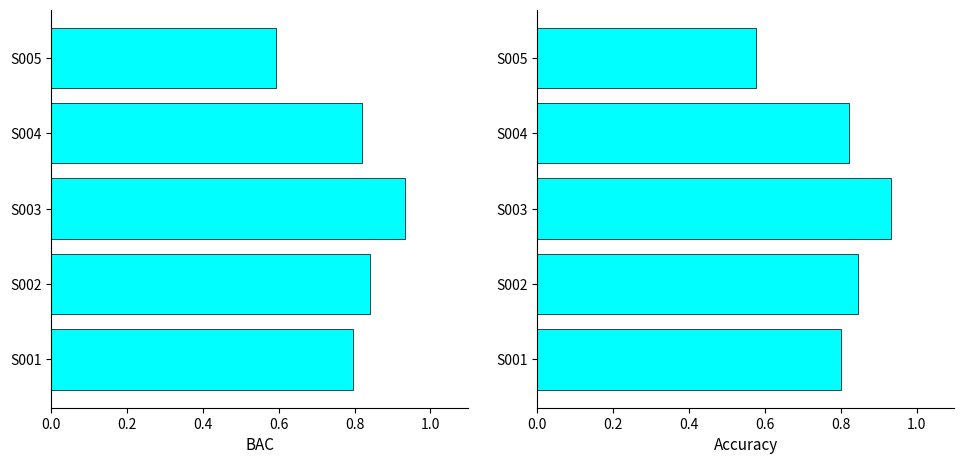

What is the value of the Accuracy bar at the 2nd from the left?

0.8